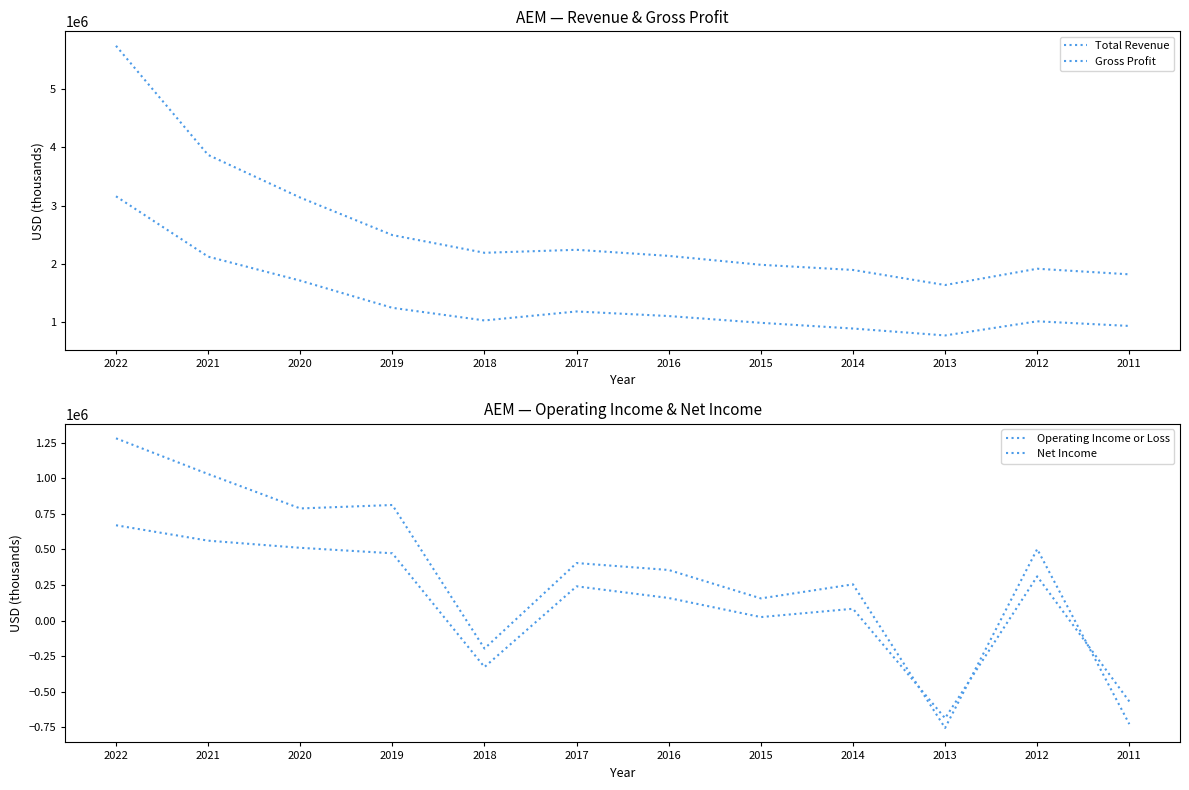

Read the Net Income value at 2012, to the nearest 10.

310900